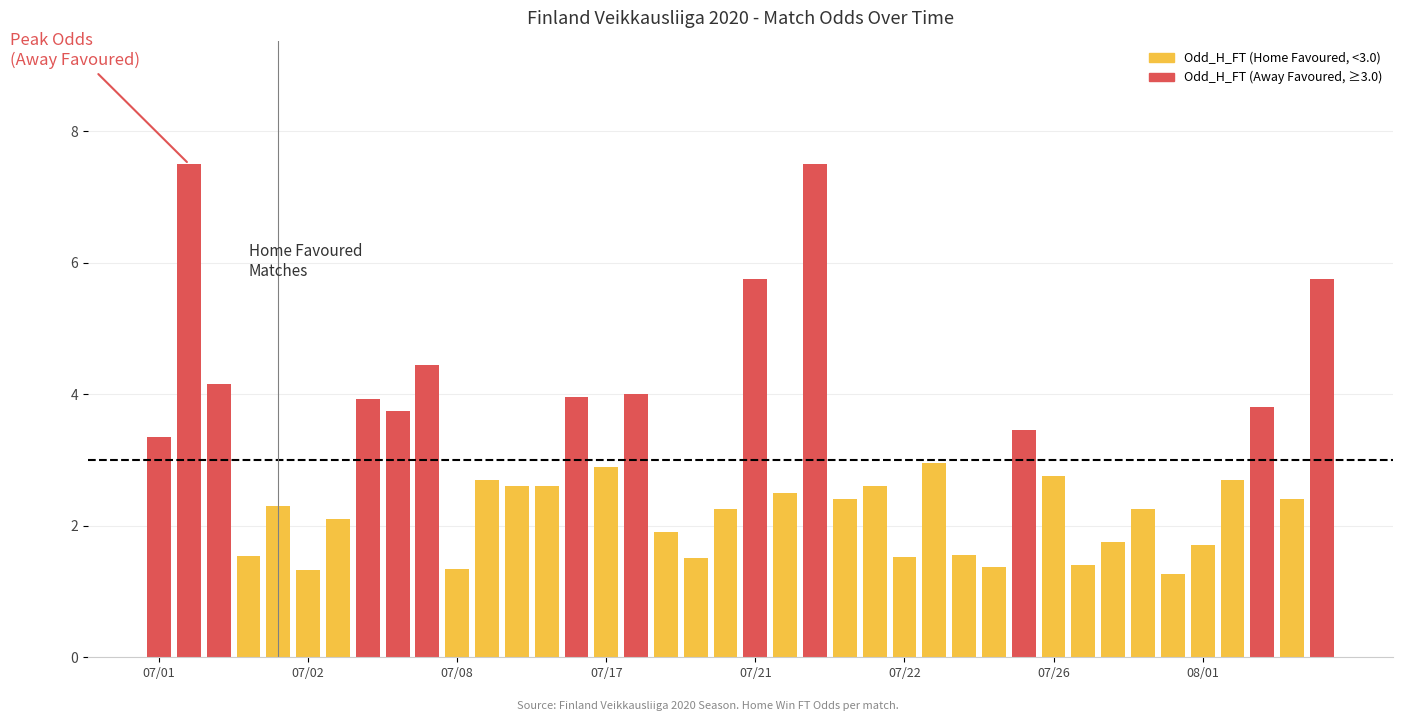

What is the minimum value shown in the chart?

1.3